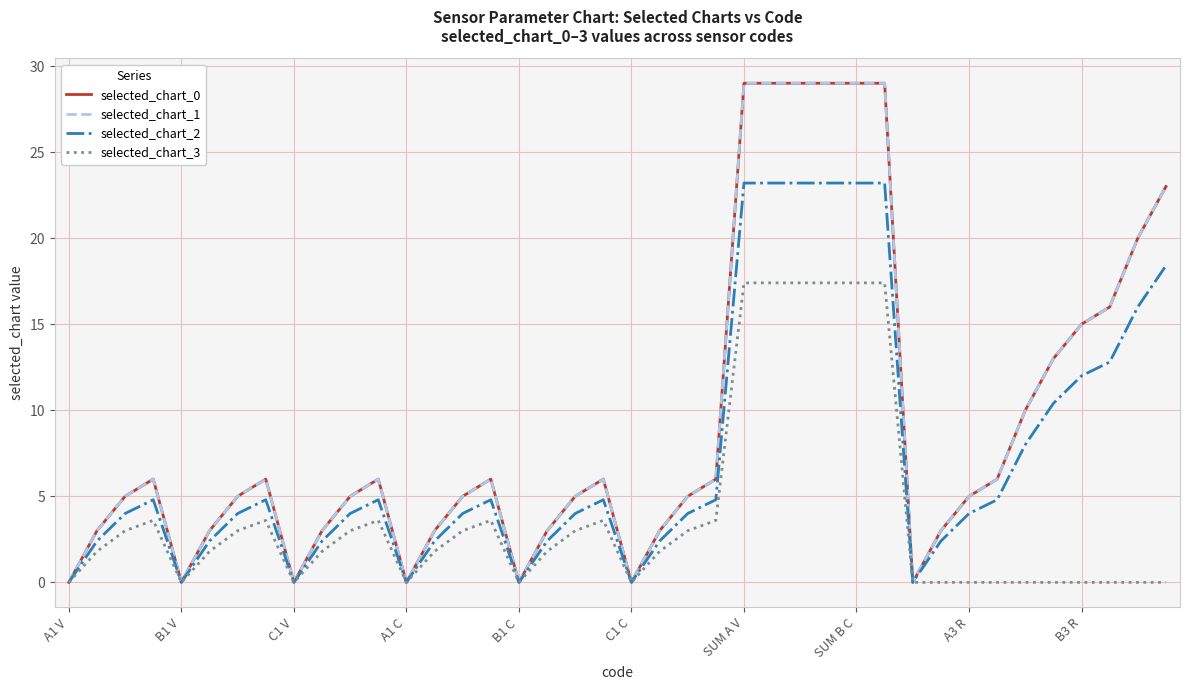

True or false: selected_chart_2 and selected_chart_3 intersect in this chart.

False